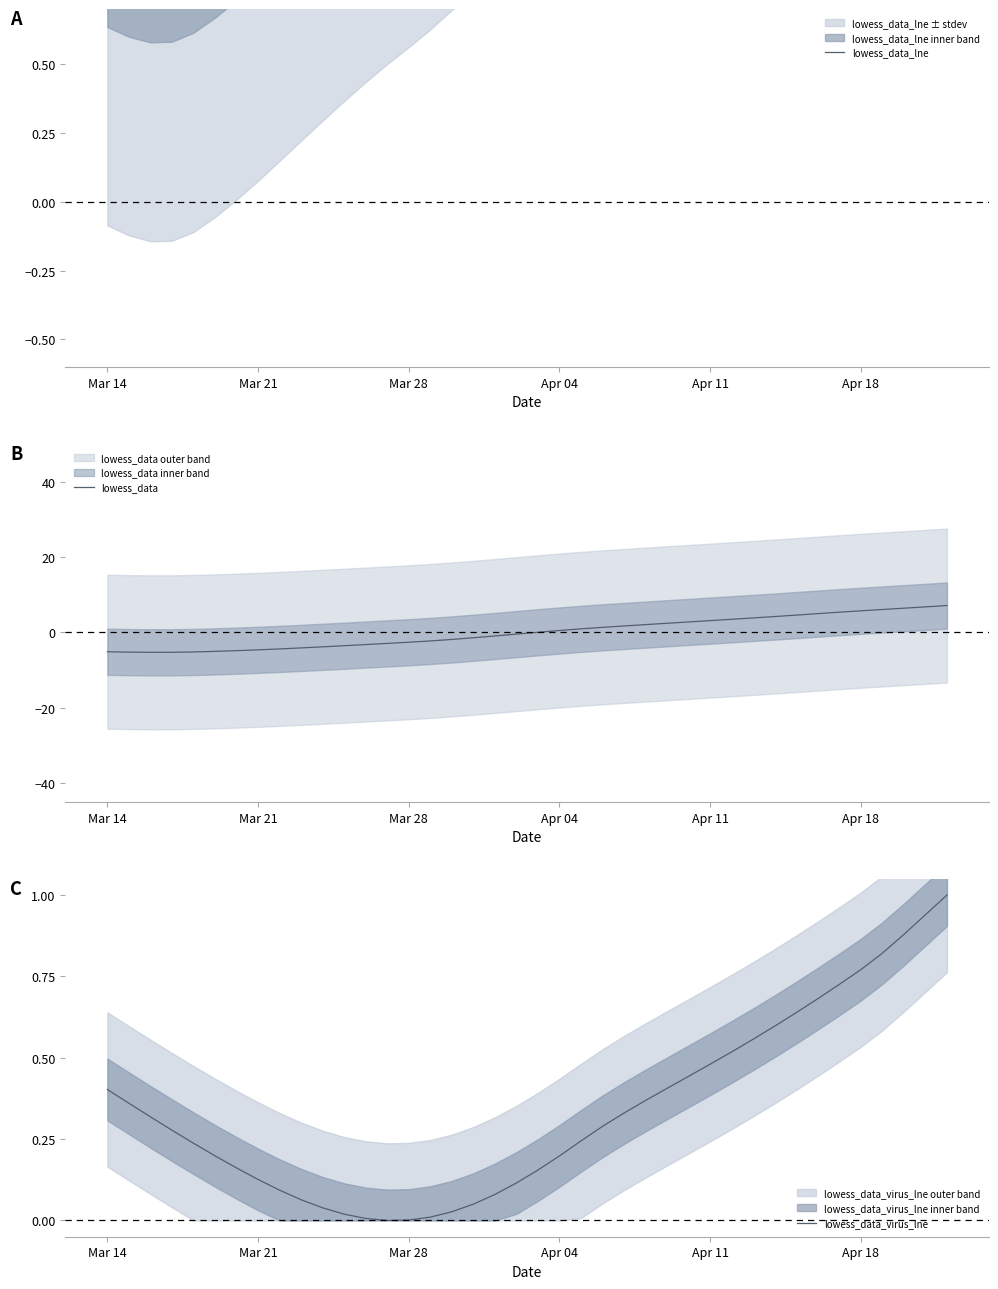

Rank the series by their average value, from highest to lowest.

lowess_data_lne, lowess_data_virus_lne, lowess_data